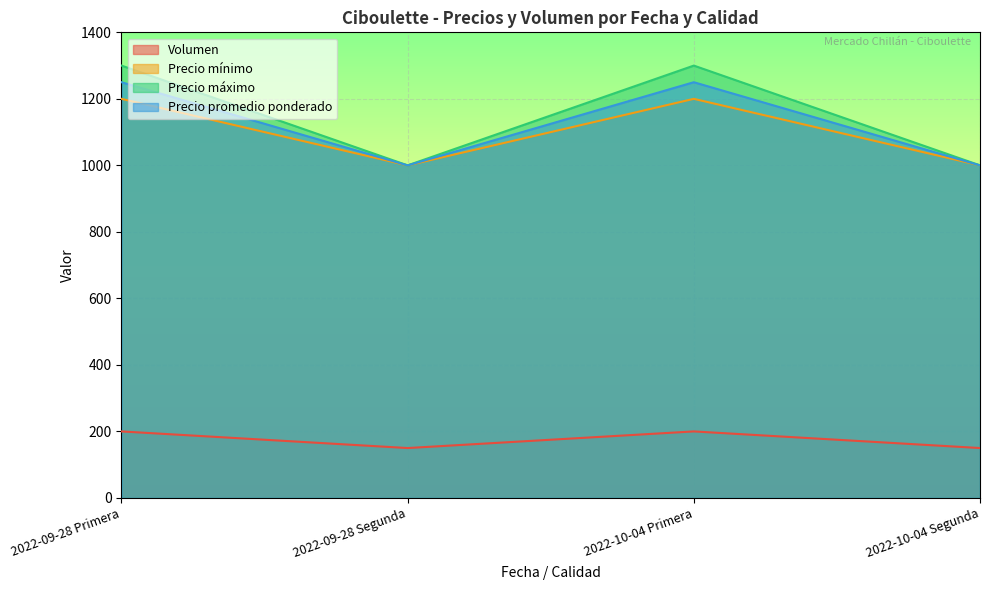

Reading left to right, transcribe all the data shown in this chart.

Volumen: 2022-09-28 Primera=200	2022-09-28 Segunda=150	2022-10-04 Primera=200	2022-10-04 Segunda=150
Precio mínimo: 2022-09-28 Primera=1200	2022-09-28 Segunda=1000	2022-10-04 Primera=1200	2022-10-04 Segunda=1000
Precio máximo: 2022-09-28 Primera=1300	2022-09-28 Segunda=1000	2022-10-04 Primera=1300	2022-10-04 Segunda=1000
Precio promedio ponderado: 2022-09-28 Primera=1250	2022-09-28 Segunda=1000	2022-10-04 Primera=1250	2022-10-04 Segunda=1000